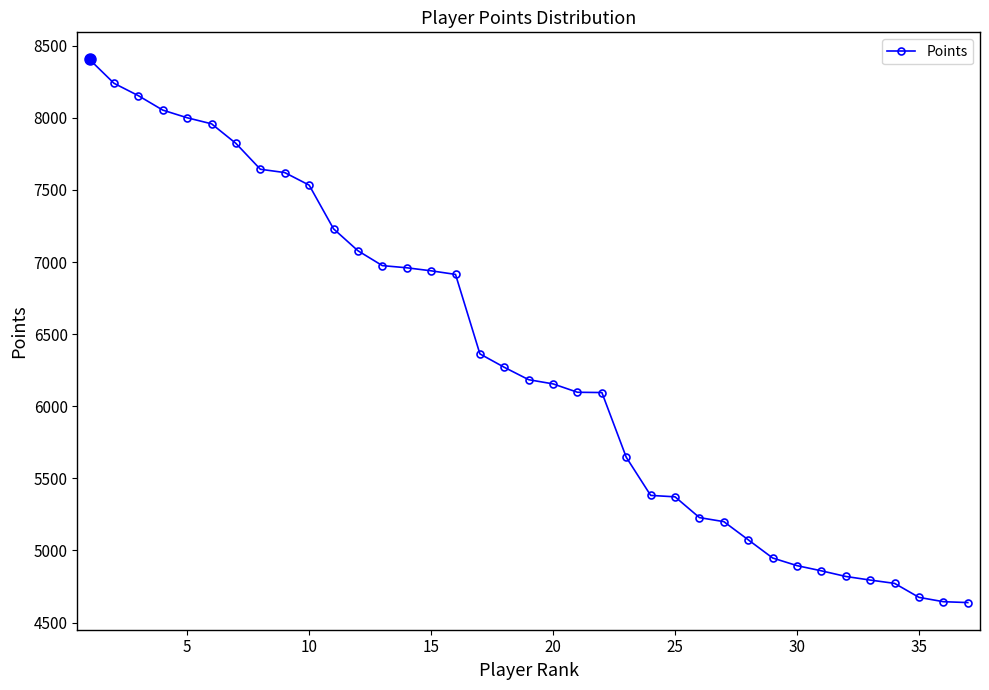

What is the difference between the maximum and minimum values?

3765